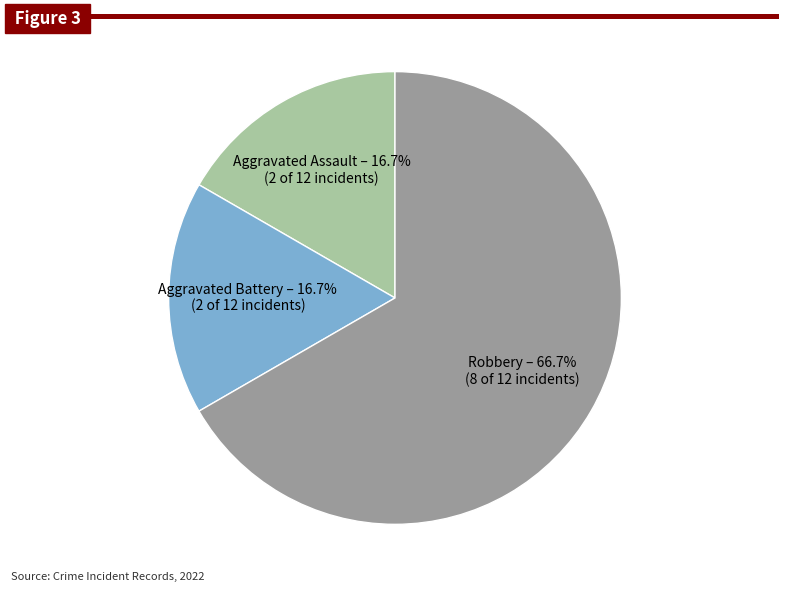

Is there any slice that represents more than half of the pie?

Yes